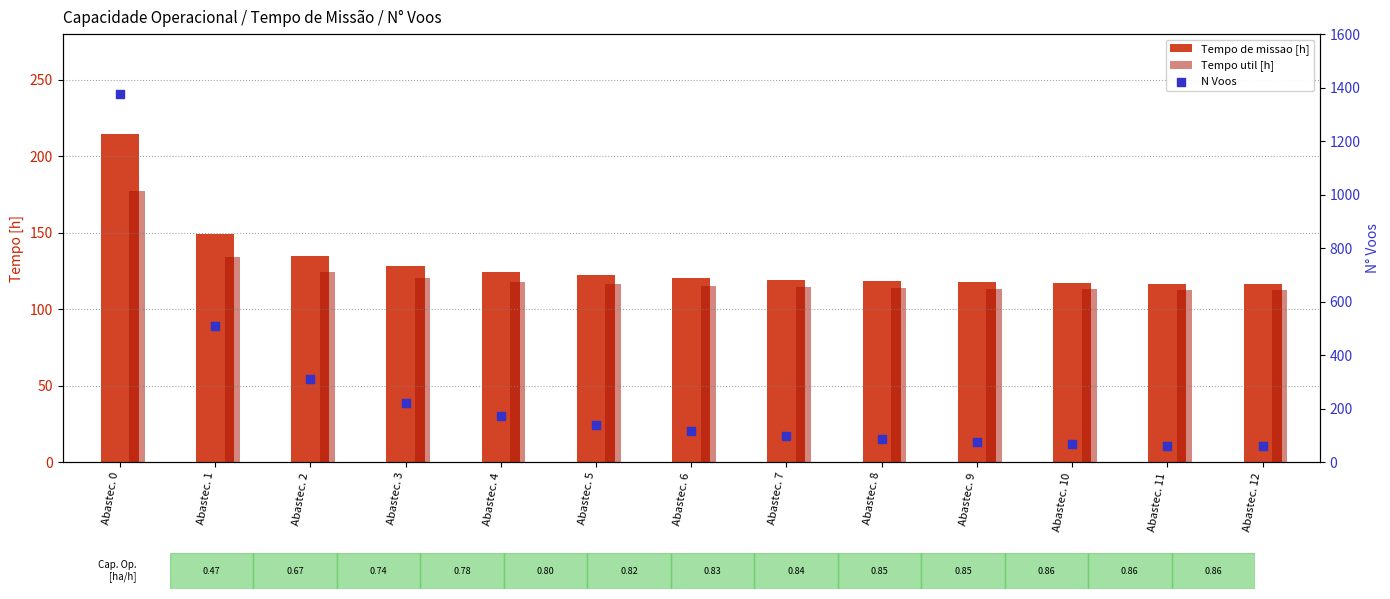

Which series has the widest spread of Y values?

N Voos